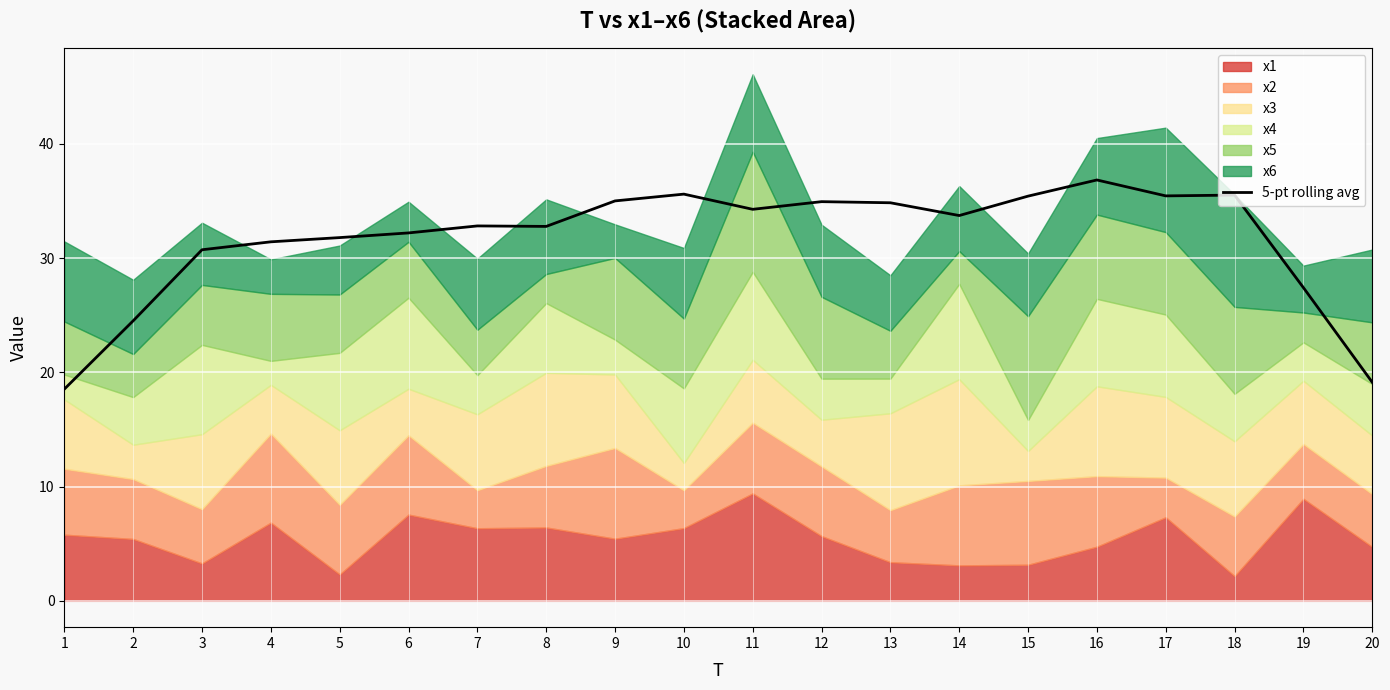

Where is the first local minimum?

8